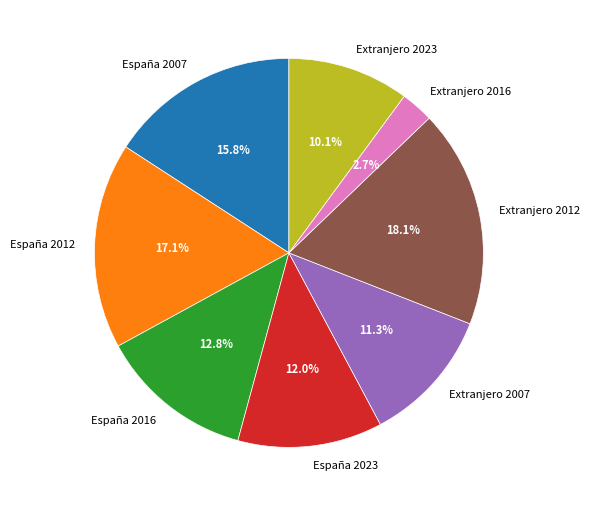

Which category has the smallest portion of the pie?

Extranjero 2016